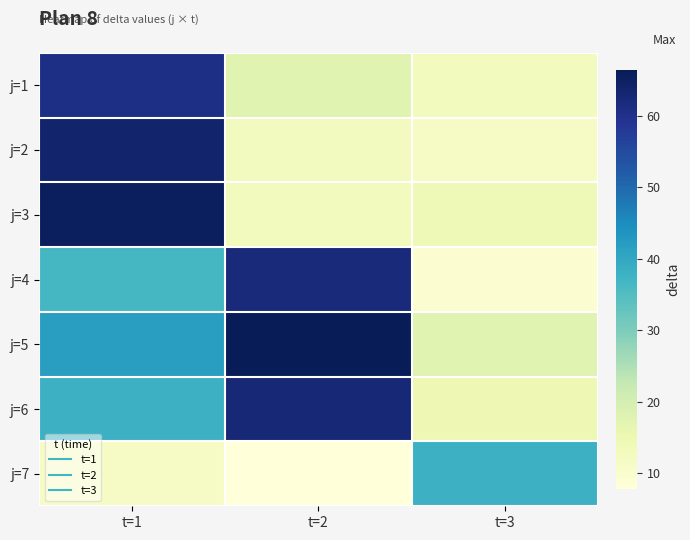

Count the number of categories in the chart.

3